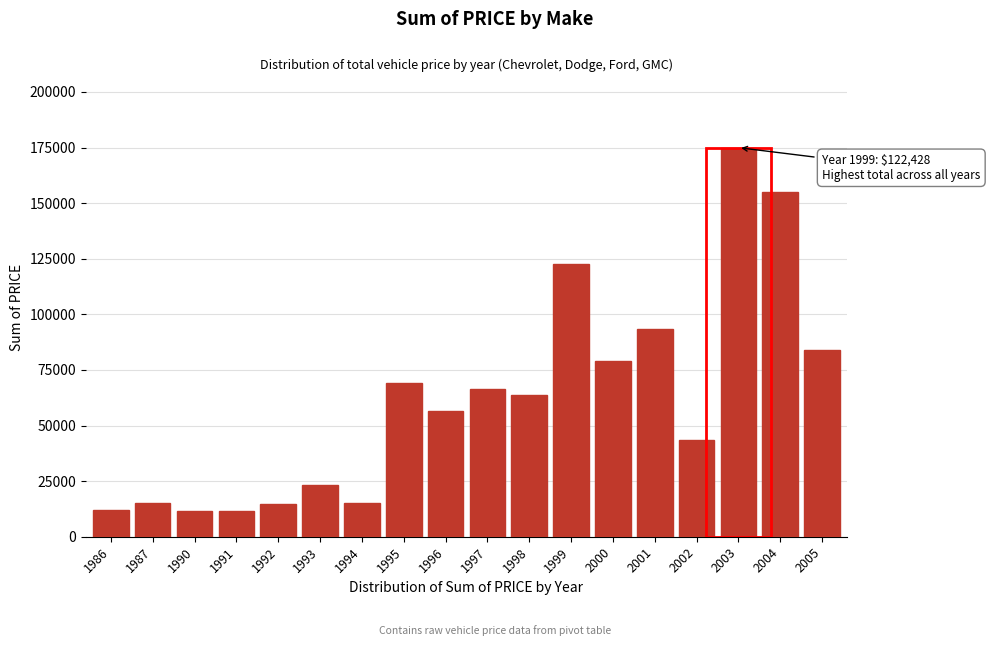

What is the ratio of the value at 2003 to the value at 1987?

11.7